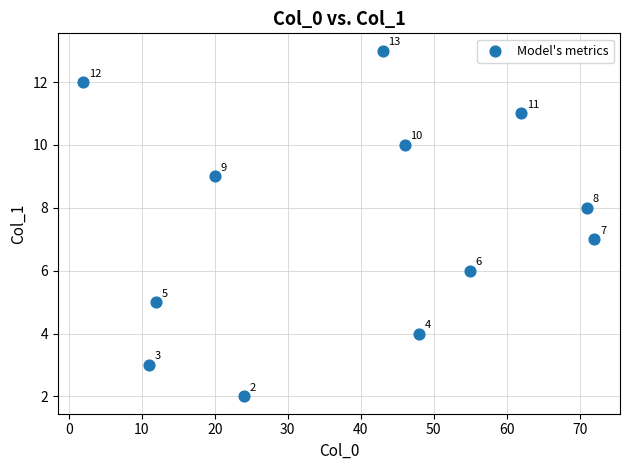

What is the range of Y values (max minus min)?

11